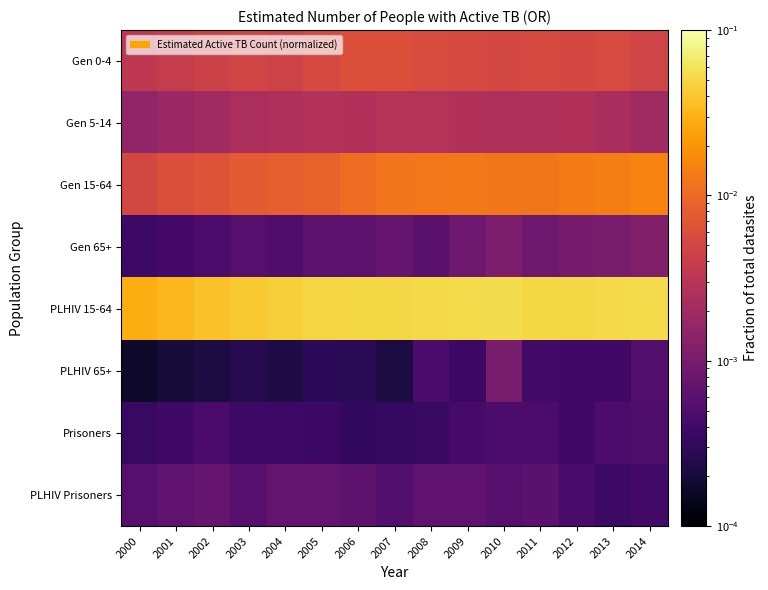

Reading left to right, extract all data points from this chart.

Gen 0-4: 2000=0.0	2001=0.0	2002=0.0	2003=0.0	2004=0.0	2005=0.0	2006=0.0	2007=0.0	2008=0.0	2009=0.0	2010=0.0	2011=0.0	2012=0.0	2013=0.0	2014=0.0
Gen 5-14: 2000=0.0	2001=0.0	2002=0.0	2003=0.0	2004=0.0	2005=0.0	2006=0.0	2007=0.0	2008=0.0	2009=0.0	2010=0.0	2011=0.0	2012=0.0	2013=0.0	2014=0.0
Gen 15-64: 2000=0.0	2001=0.0	2002=0.0	2003=0.0	2004=0.0	2005=0.0	2006=0.0	2007=0.0	2008=0.0	2009=0.0	2010=0.0	2011=0.0	2012=0.0	2013=0.0	2014=0.0
Gen 65+: 2000=0.0	2001=0.0	2002=0.0	2003=0.0	2004=0.0	2005=0.0	2006=0.0	2007=0.0	2008=0.0	2009=0.0	2010=0.0	2011=0.0	2012=0.0	2013=0.0	2014=0.0
PLHIV 15-64: 2000=0.0	2001=0.0	2002=0.0	2003=0.0	2004=0.0	2005=0.0	2006=0.1	2007=0.1	2008=0.1	2009=0.1	2010=0.1	2011=0.1	2012=0.1	2013=0.1	2014=0.1
PLHIV 65+: 2000=0.0	2001=0.0	2002=0.0	2003=0.0	2004=0.0	2005=0.0	2006=0.0	2007=0.0	2008=0.0	2009=0.0	2010=0.0	2011=0.0	2012=0.0	2013=0.0	2014=0.0
Prisoners: 2000=0.0	2001=0.0	2002=0.0	2003=0.0	2004=0.0	2005=0.0	2006=0.0	2007=0.0	2008=0.0	2009=0.0	2010=0.0	2011=0.0	2012=0.0	2013=0.0	2014=0.0
PLHIV Prisoners: 2000=0.0	2001=0.0	2002=0.0	2003=0.0	2004=0.0	2005=0.0	2006=0.0	2007=0.0	2008=0.0	2009=0.0	2010=0.0	2011=0.0	2012=0.0	2013=0.0	2014=0.0